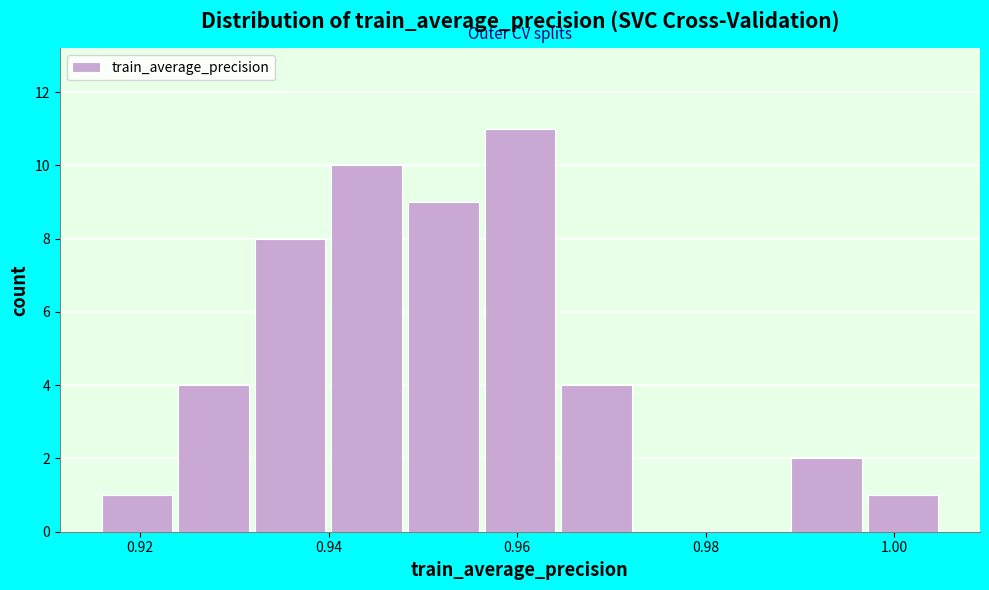

Reading left to right, transcribe this chart: for each bar, give the range it covers on the x-axis and its height. Neither the bar edges nor the heights are printed on the chart, so give them approximately, as read against the axes.

0.916 to 0.924: 1
0.924 to 0.932: 4
0.932 to 0.940: 8
0.940 to 0.948: 10
0.948 to 0.956: 9
0.956 to 0.964: 11
0.964 to 0.972: 4
0.972 to 0.980: 0
0.980 to 0.988: 0
0.988 to 0.996: 2
0.996 to 1.006: 1